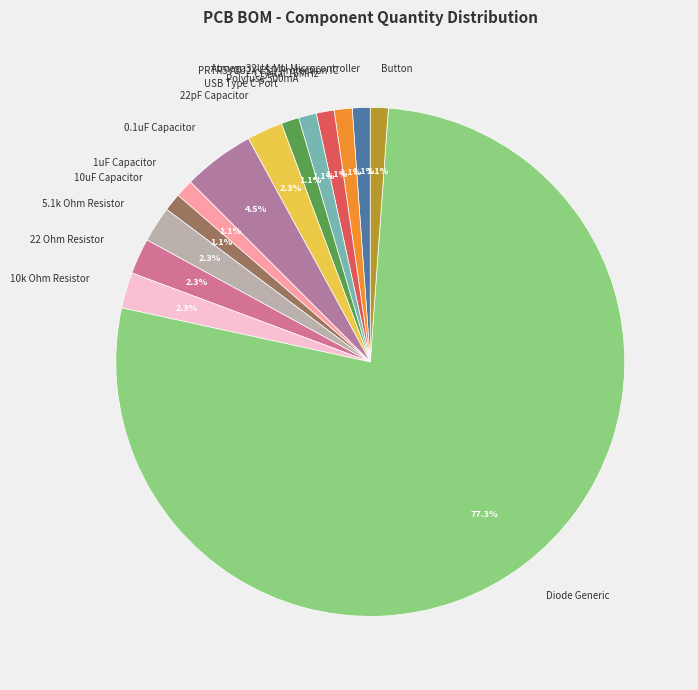

Count the number of slices in the pie.

14